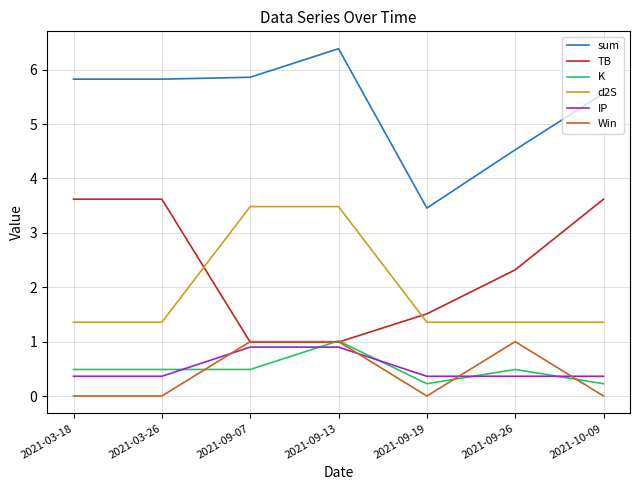

Which category has the highest value across all series?

2021-09-13